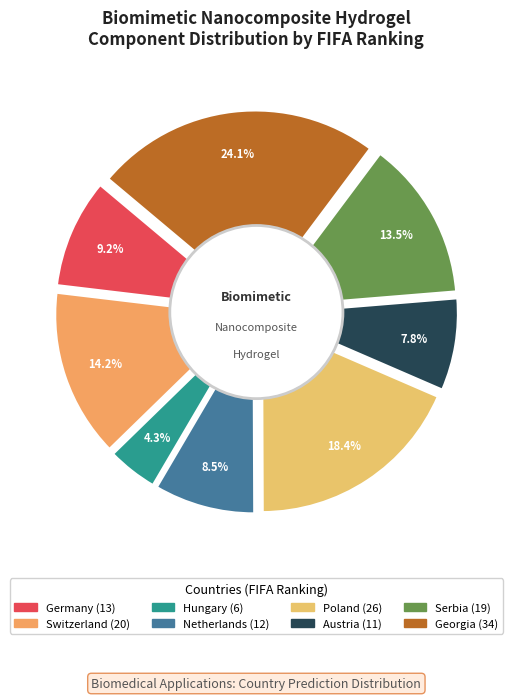

Between Serbia and Netherlands, which is larger?

Serbia